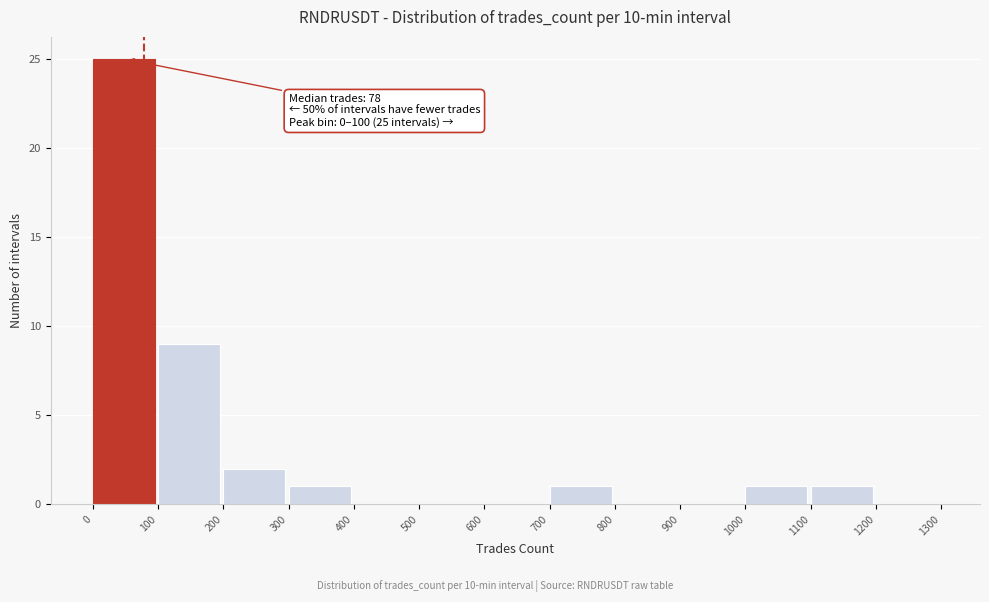

Over which range of the x-axis is the bar tallest?

0 to 100